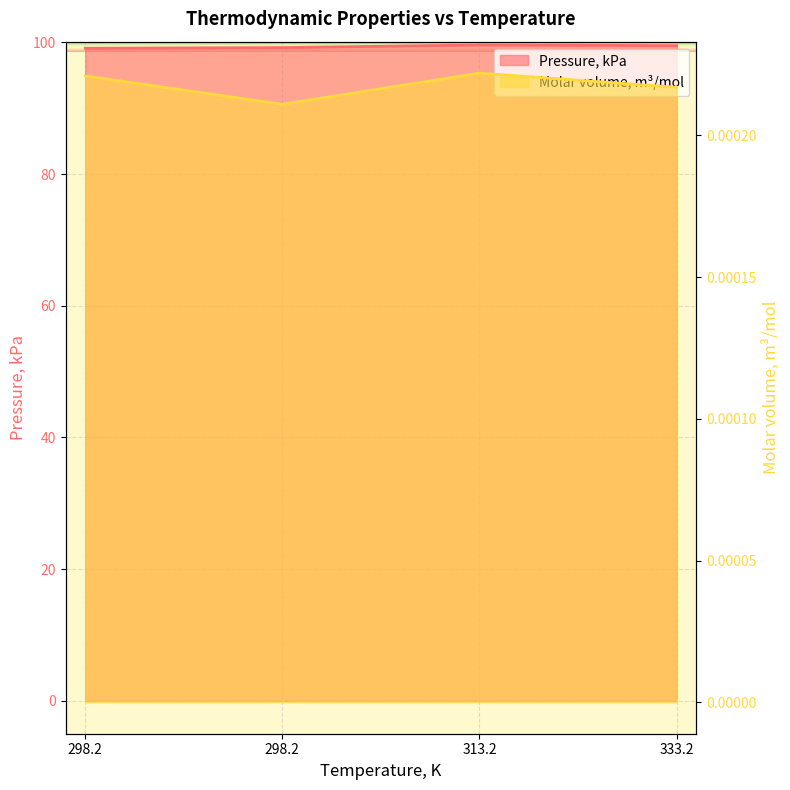

In Pressure, kPa, how many points are higher than both neighbors (excluding endpoints)?

1